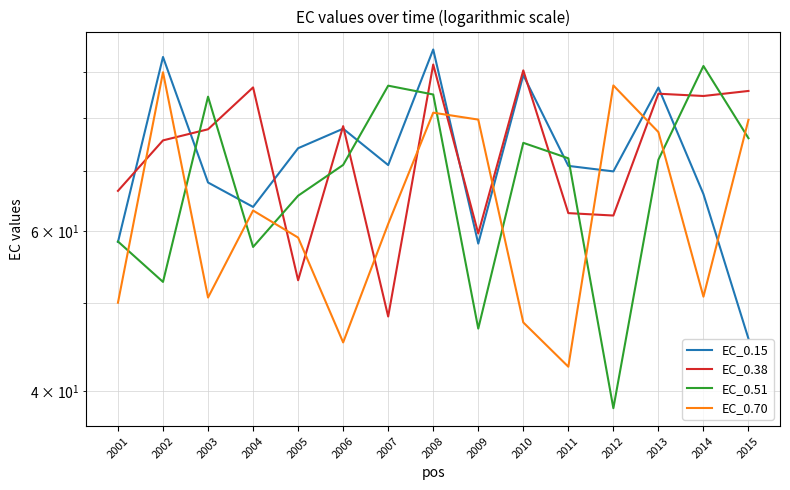

Does the chart display data point markers on the line(s)?

No